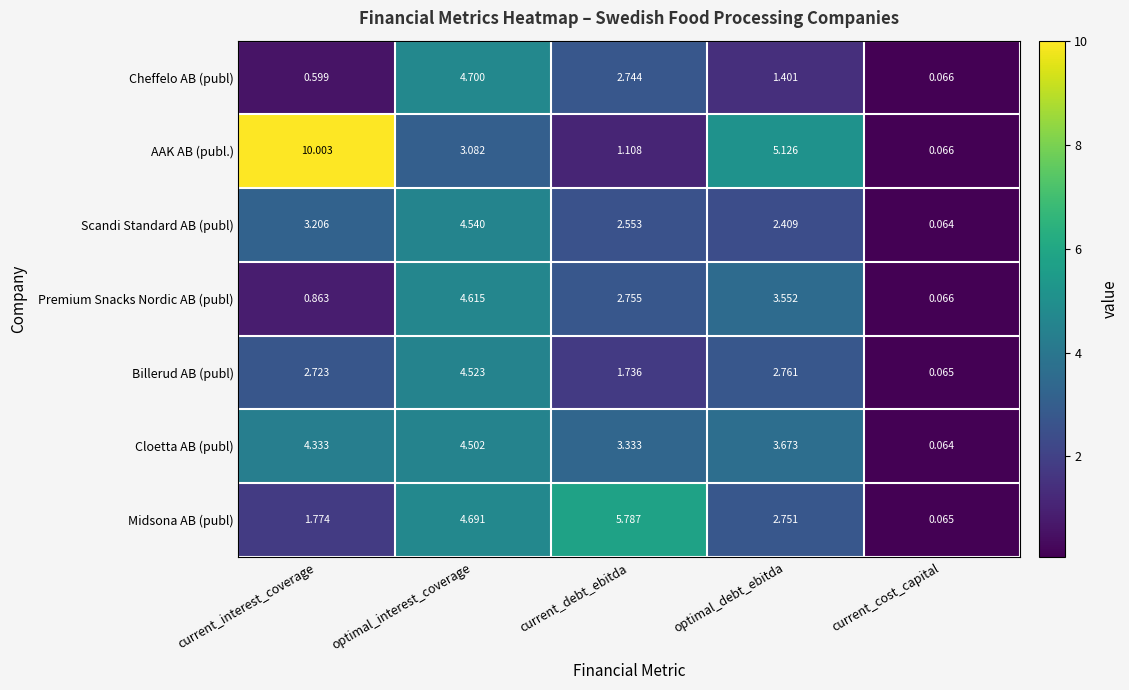

How many distinct data groups are displayed?

7